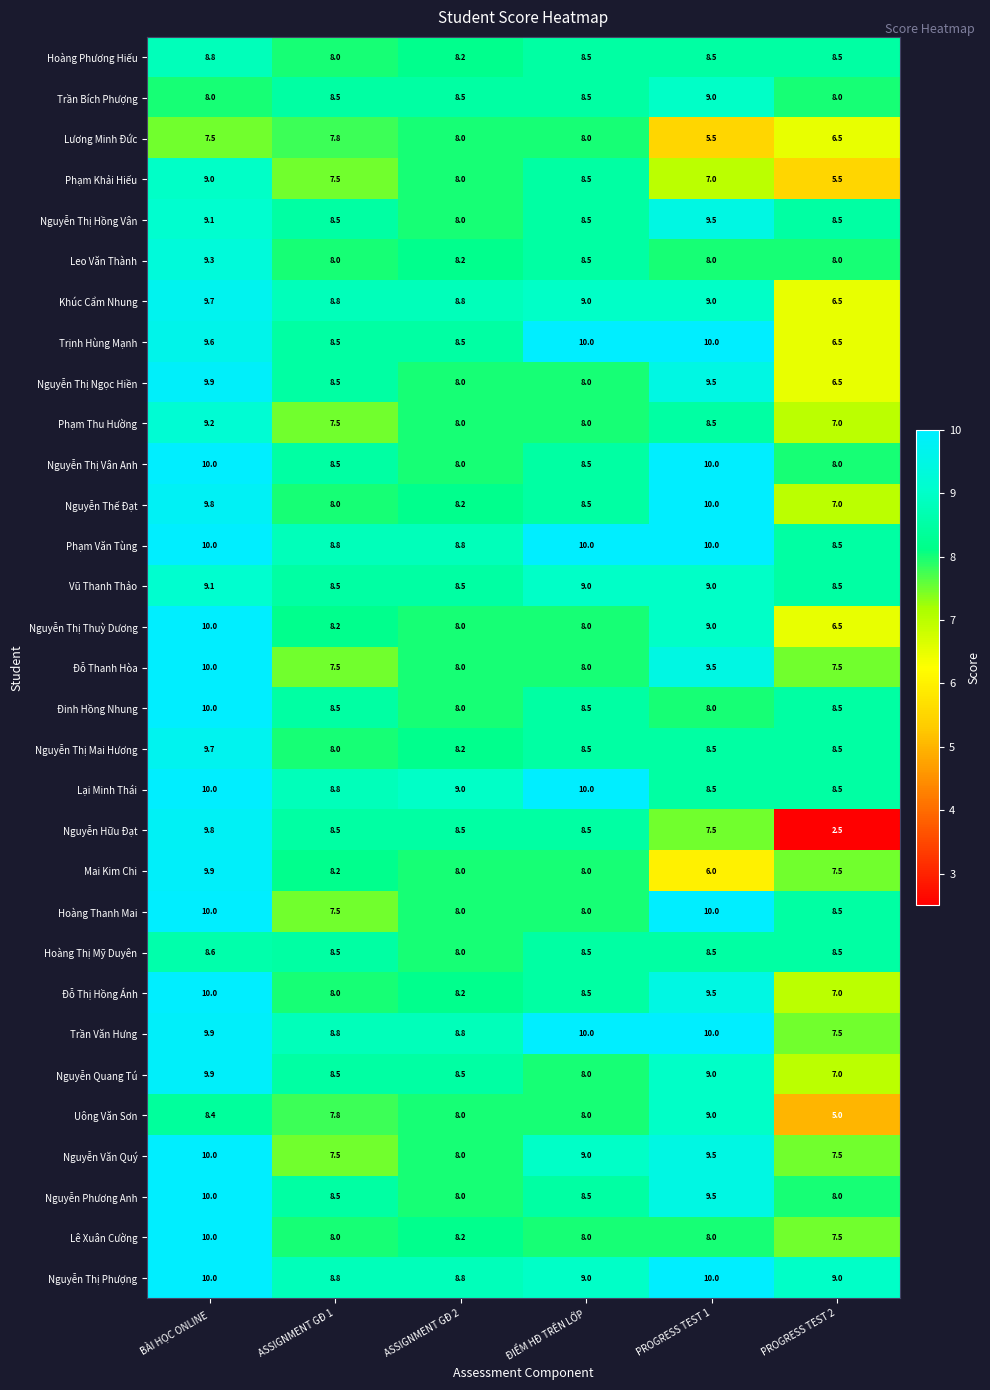

Count the Nguyễn Thị Vân Anh values in the range 8 to 10.

6